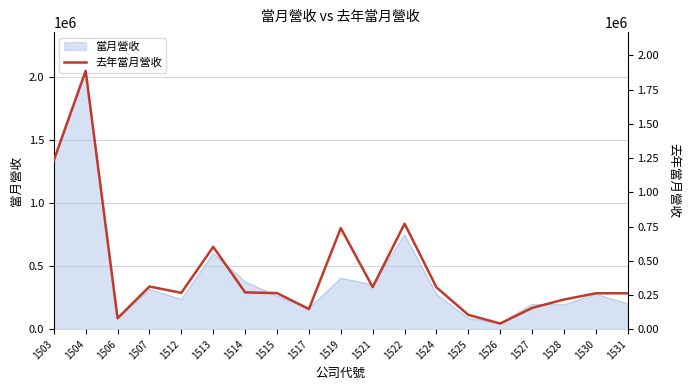

Which category has the highest value across all series?

1504